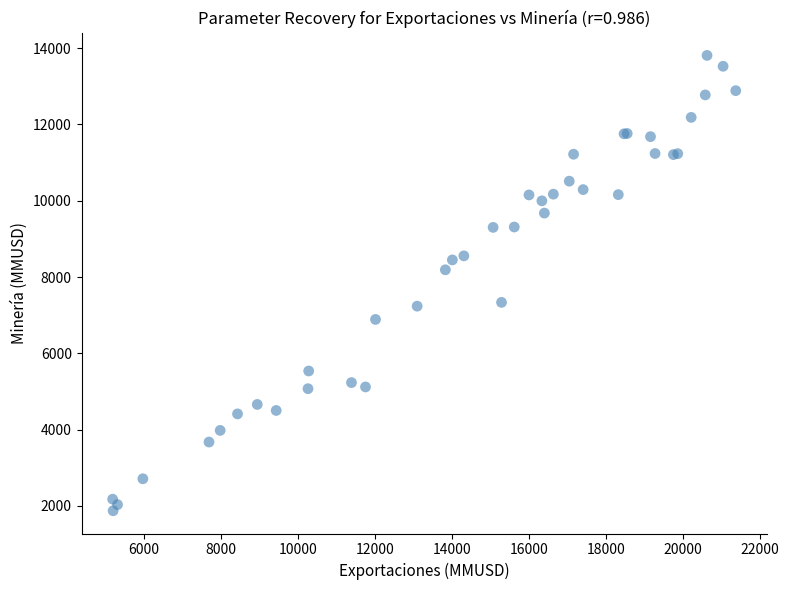

What Y value in the scatter plot is closest to 7841?

8189